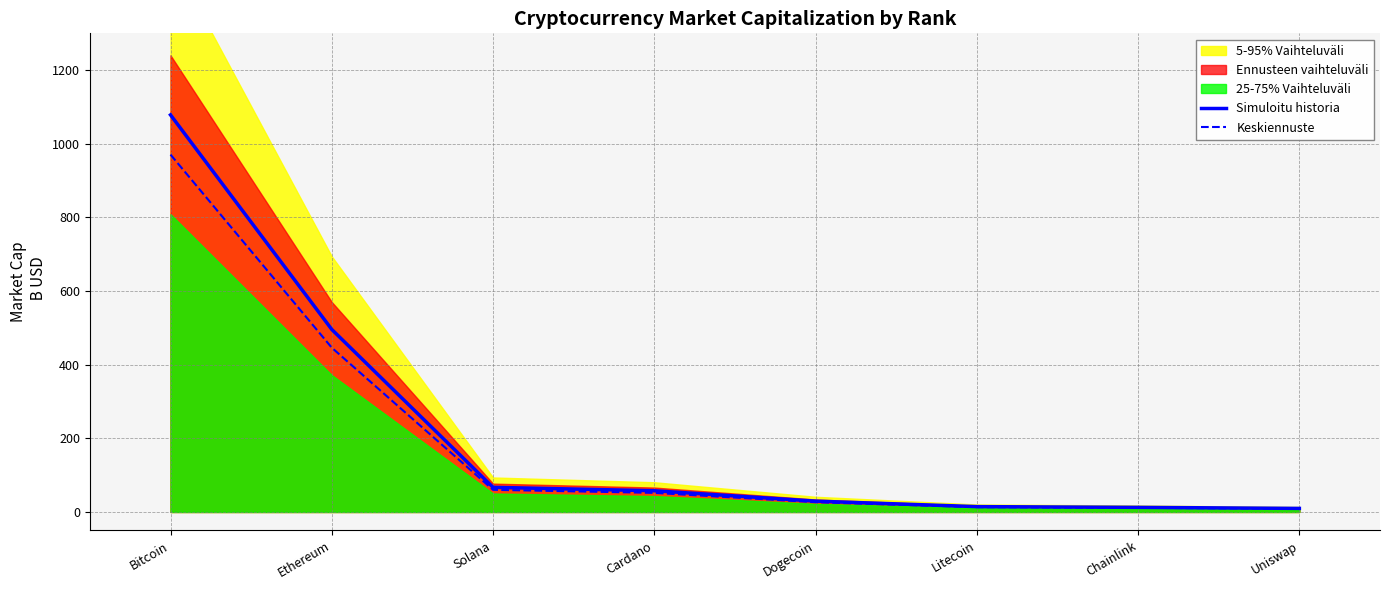

What is the difference between the maximum and minimum values in the Simuloitu historia series?

1068.8